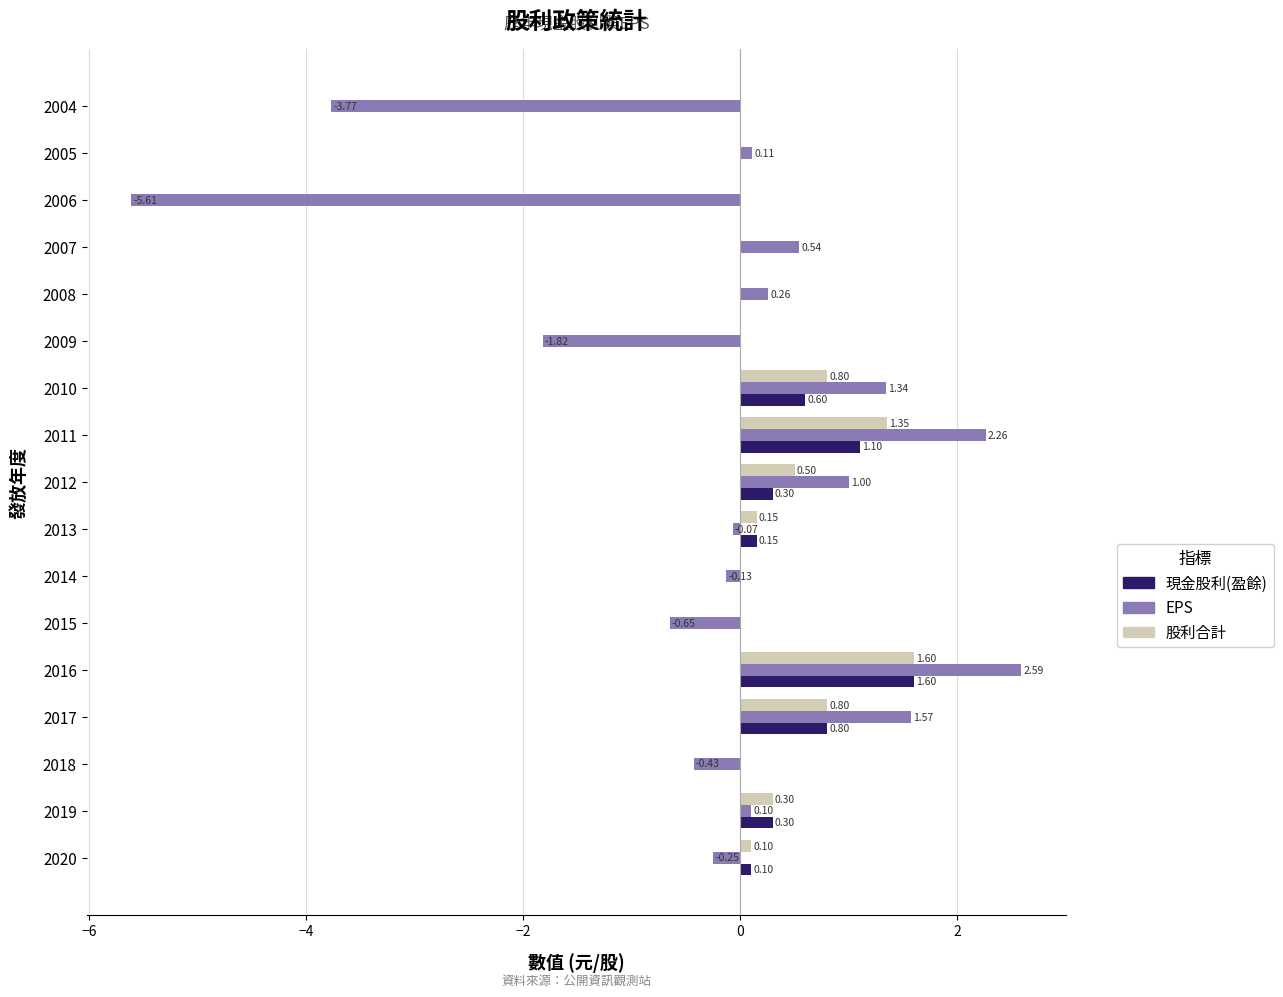

Which series changed the most between 2016 and 2005?

EPS